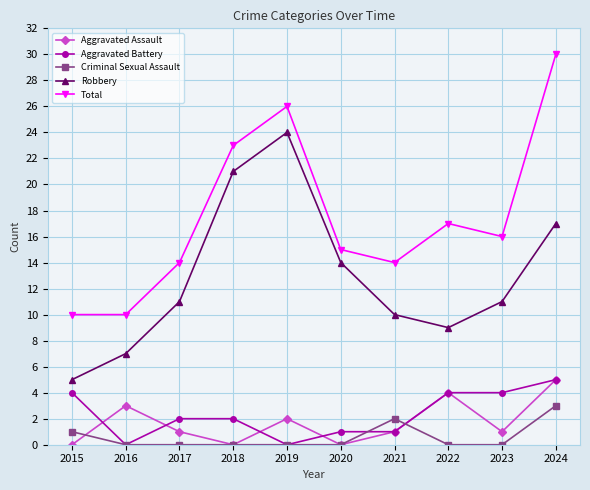

Count the Criminal Sexual Assault values in the range 0 to 1.

8